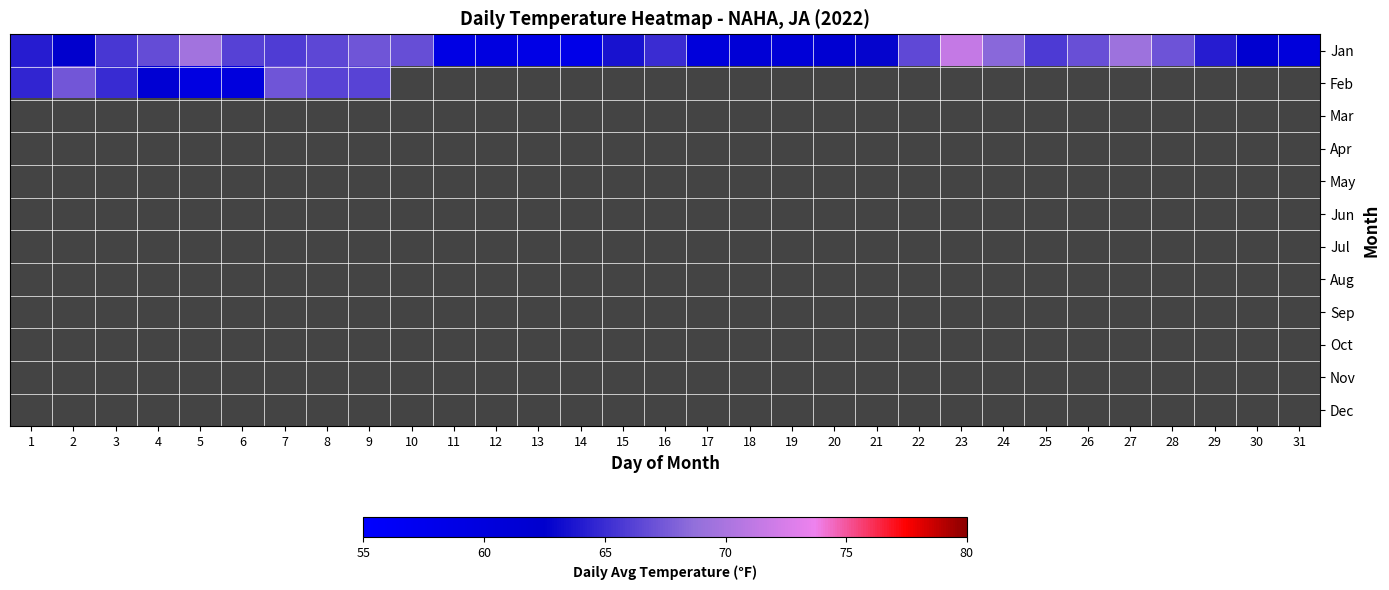

At how many categories does at least one series exceed 64?

19